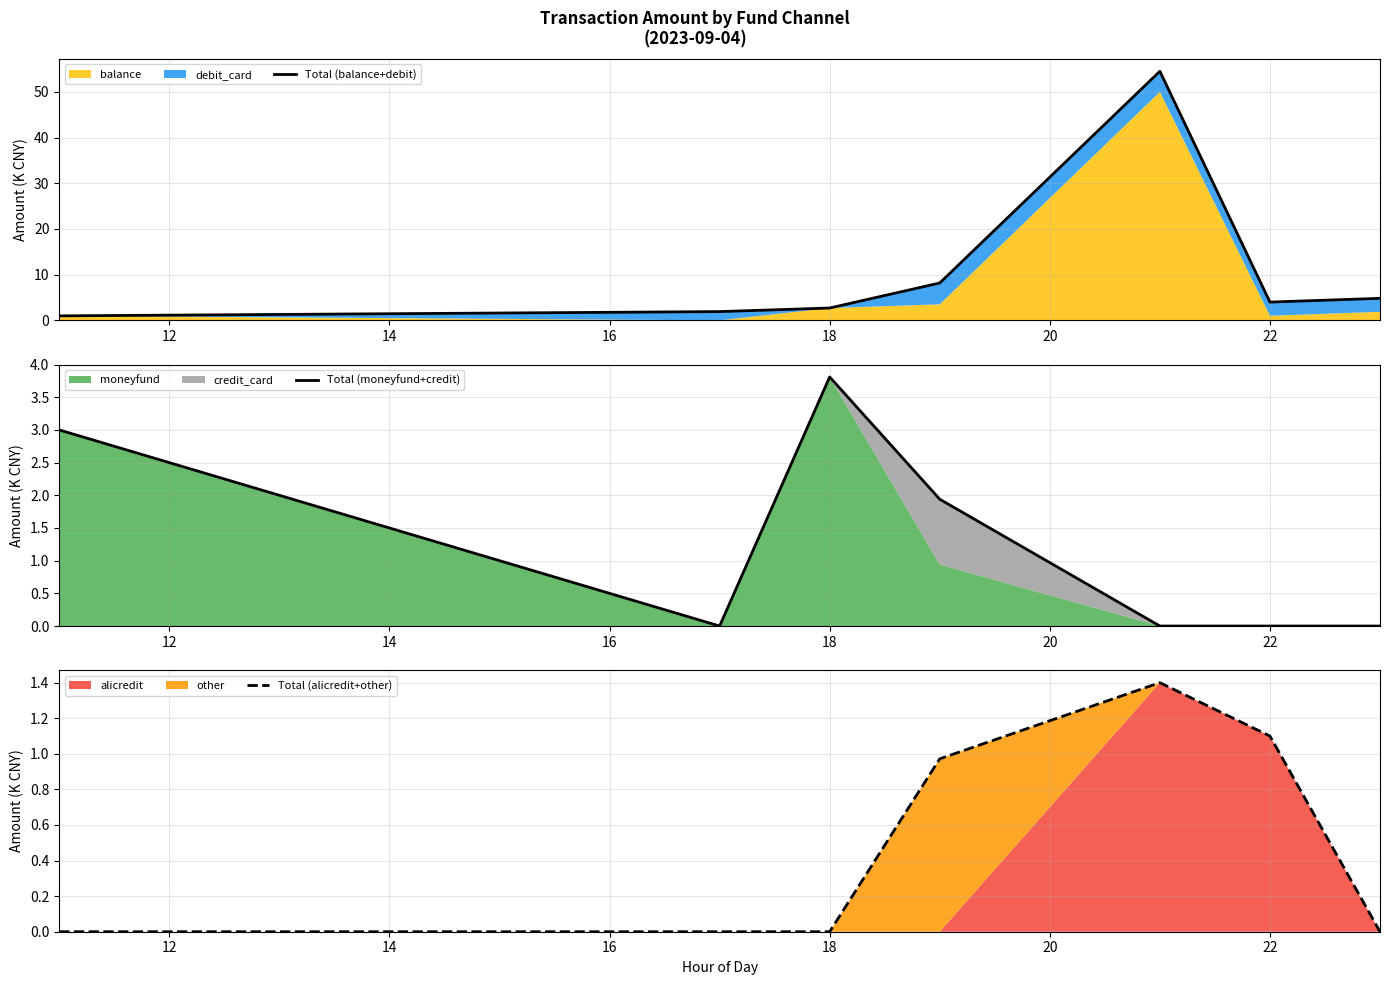

In Total (balance+debit), how many points are lower than both neighbors (excluding endpoints)?

1